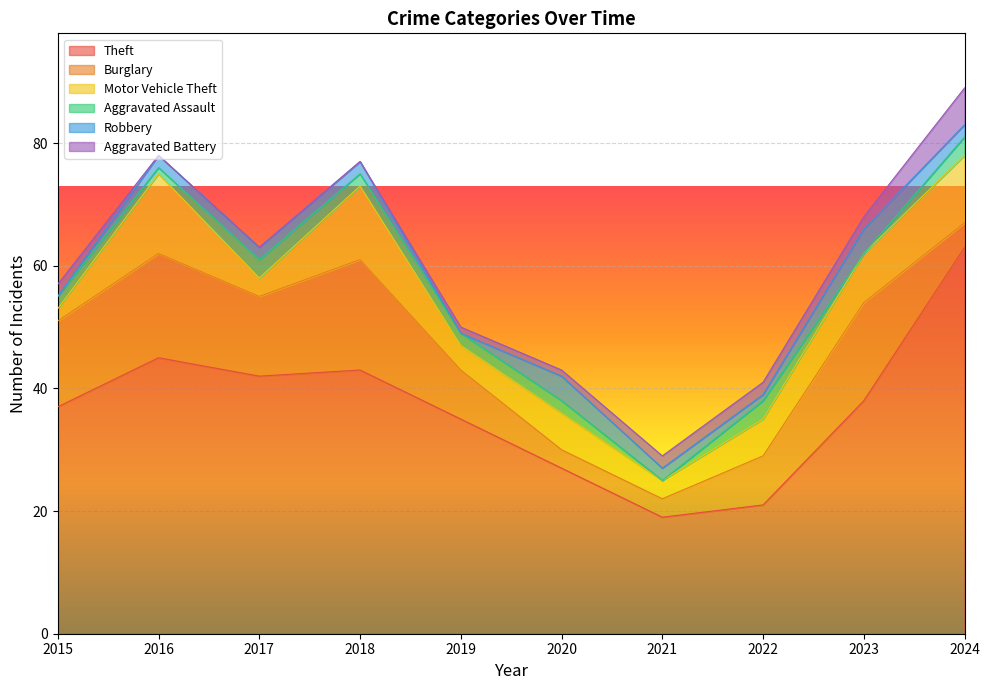

What is the maximum value for Aggravated Battery?

6